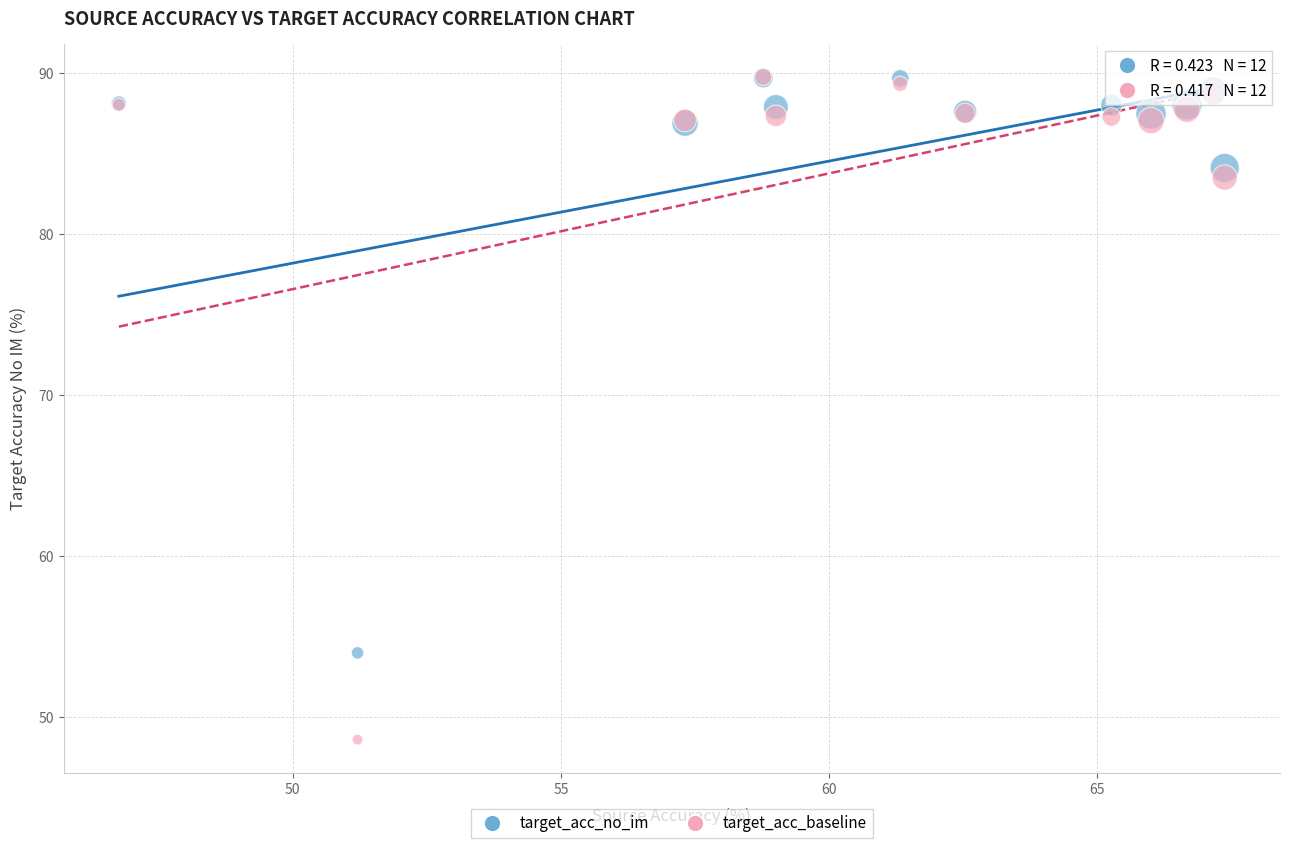

In the target_acc_no_im series, what Y value is closest to 71?

84.1